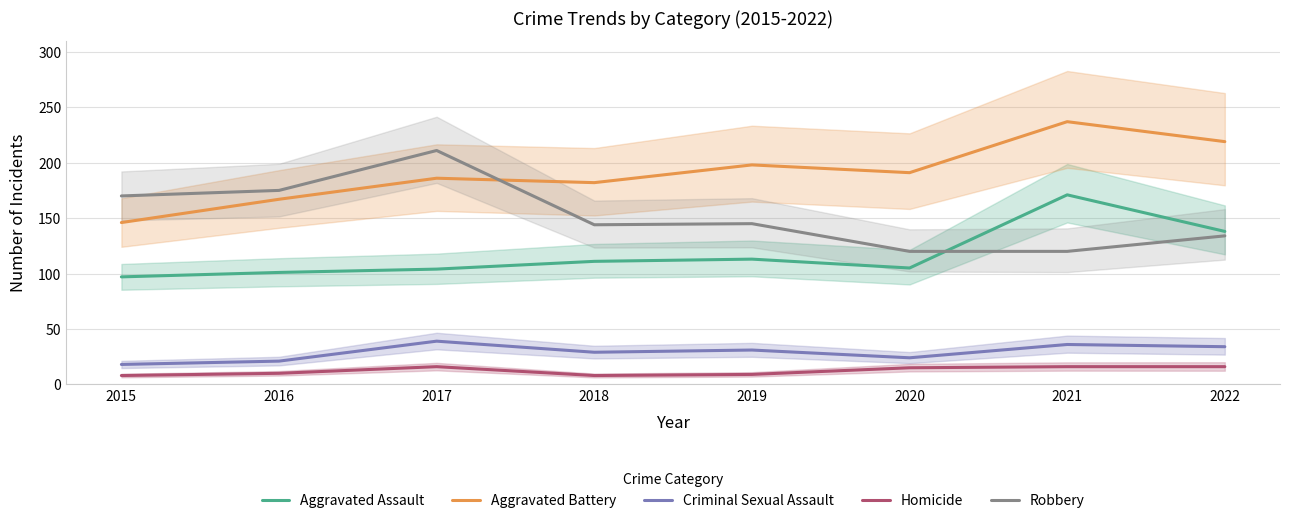

What are all the series names shown in the legend?

Aggravated Assault, Aggravated Battery, Criminal Sexual Assault, Homicide, Robbery